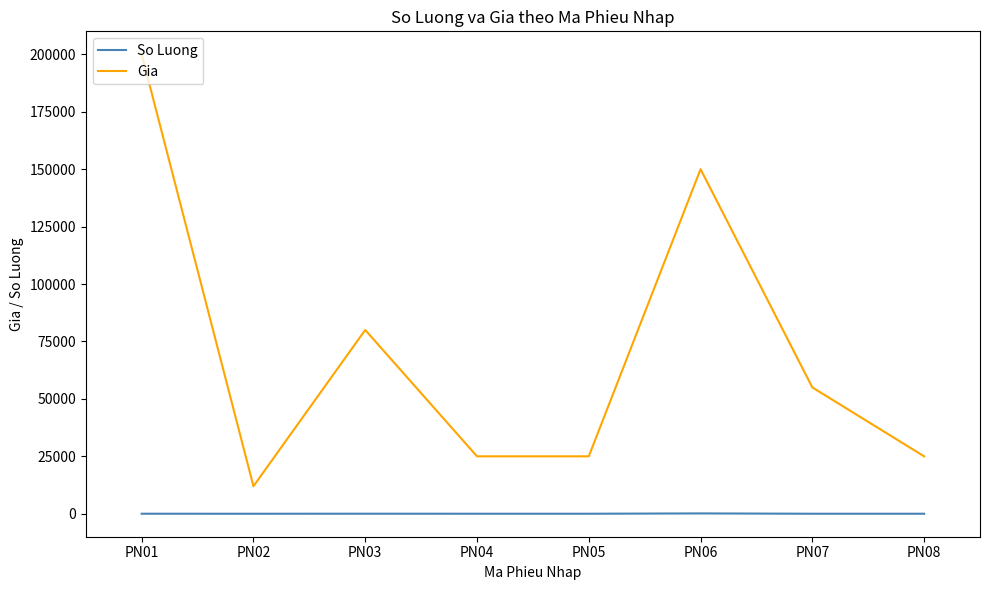

True or false: So Luong and Gia intersect in this chart.

False